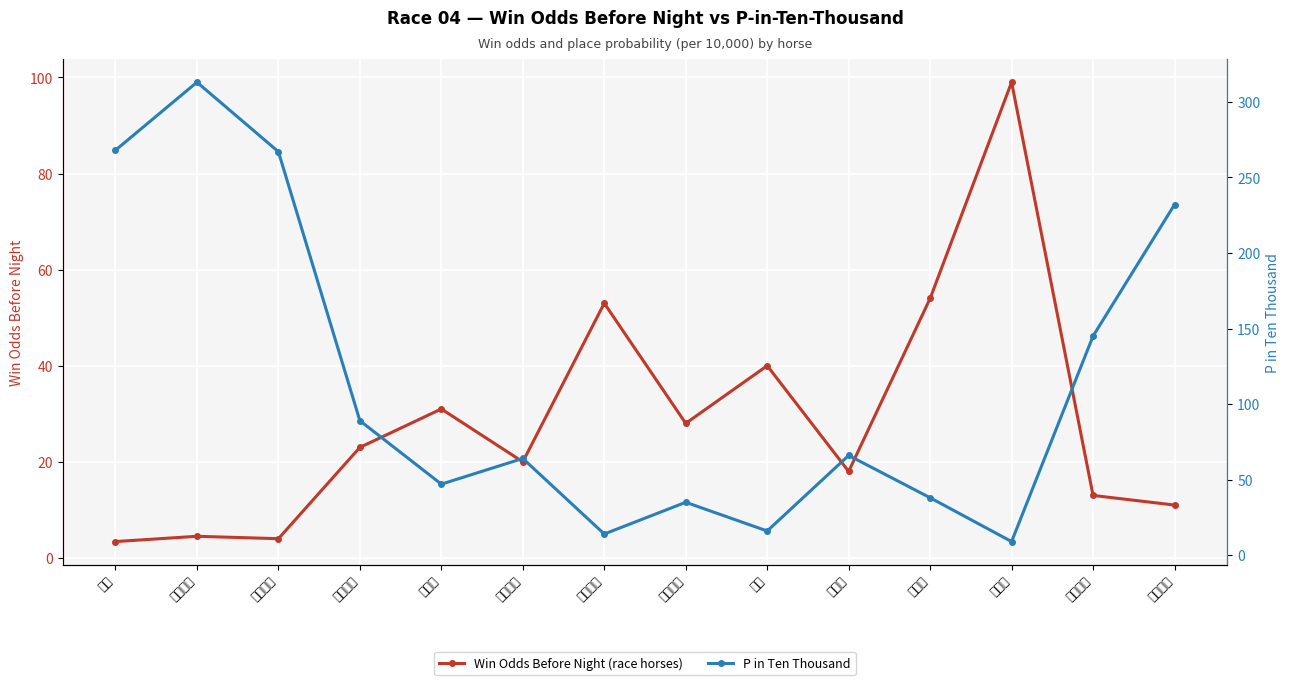

How many values in the P in Ten Thousand series exceed 66?

6